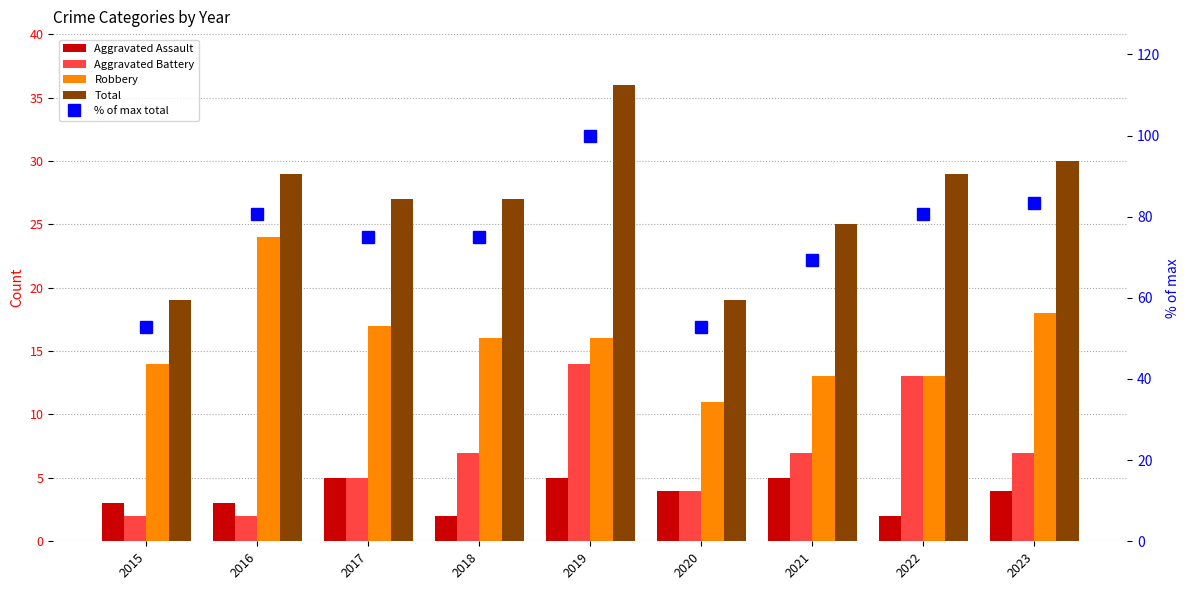

What is the greatest value displayed?

100.0